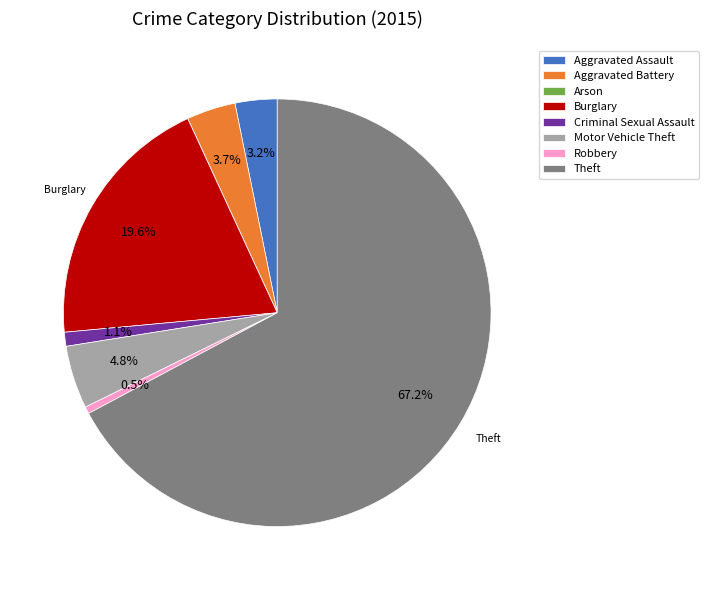

To the nearest percent, what portion does Aggravated Assault represent?

3%